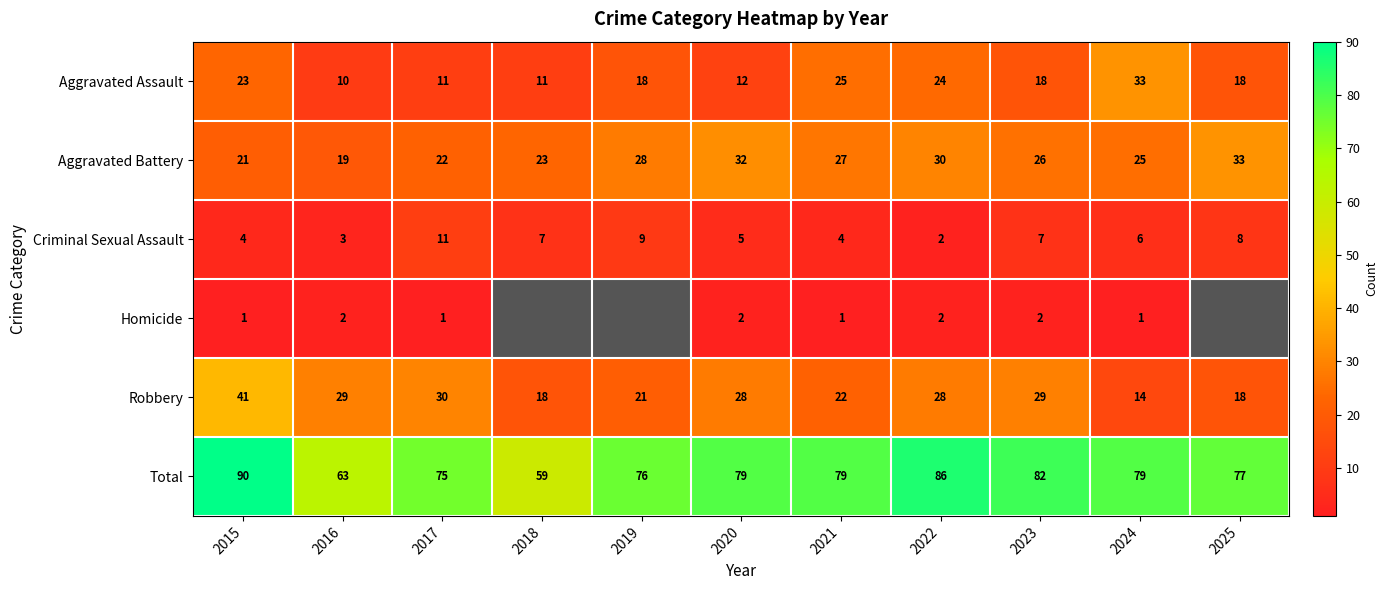

List the labels in order of Aggravated Battery value, largest first.

2025, 2020, 2022, 2019, 2021, 2023, 2024, 2018, 2017, 2015, 2016